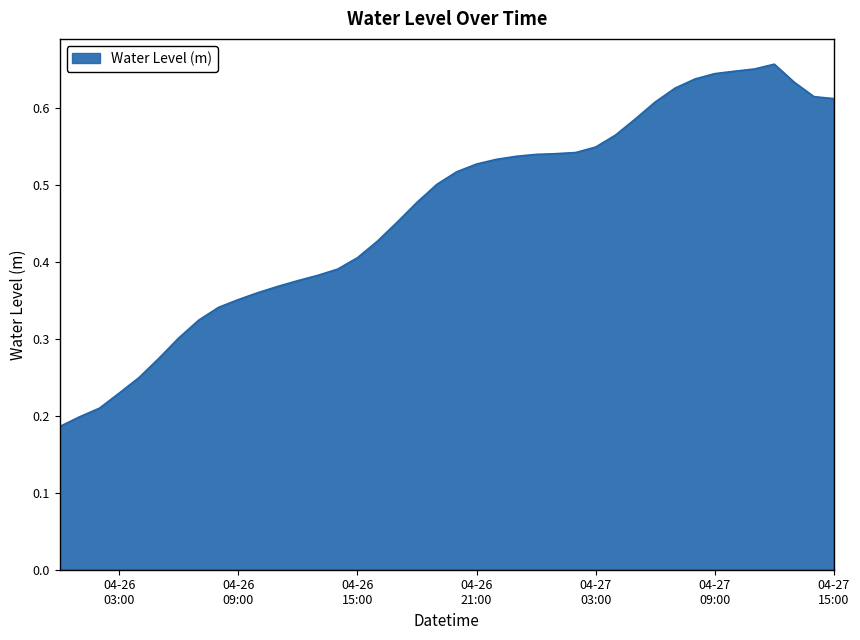

Where is the data nearest to the value 0?

2025-04-26 00:00:00